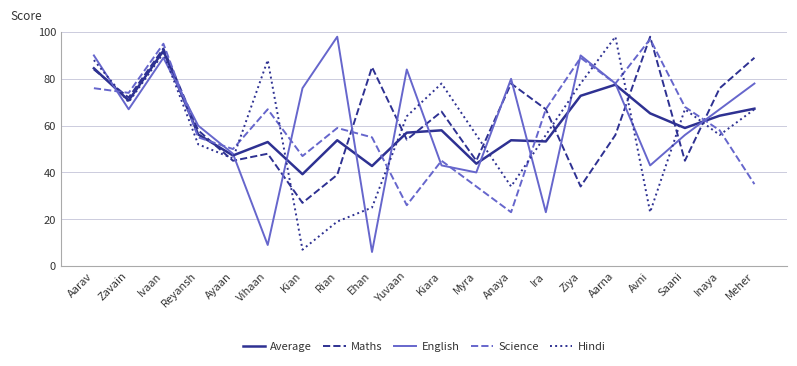

True or false: Maths has a value of 85.0 at Ehan.

True